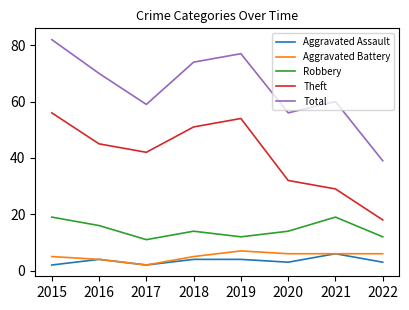

What are all the series names shown in the legend?

Aggravated Assault, Aggravated Battery, Robbery, Theft, Total